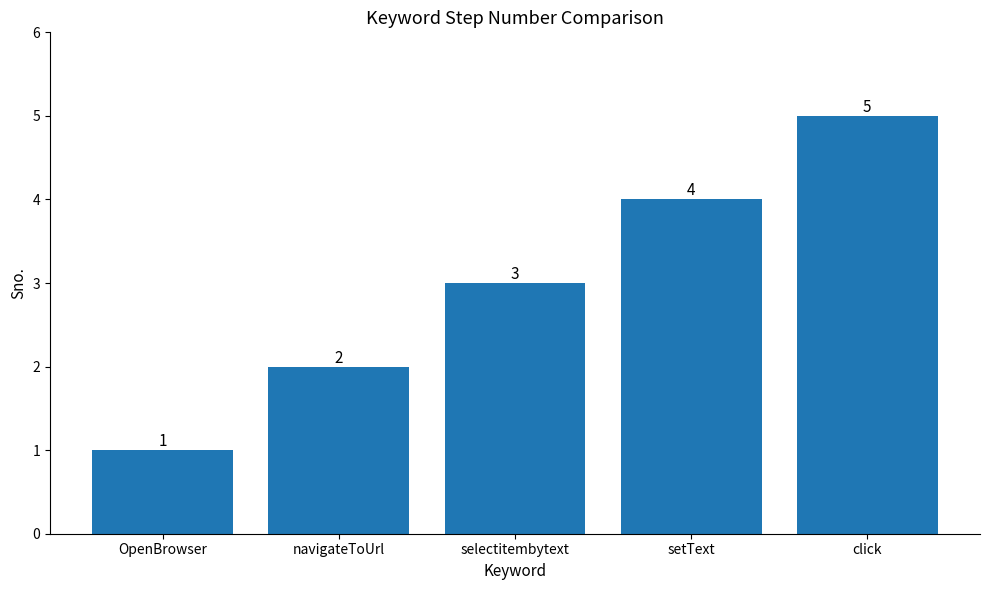

What is the difference between the second highest and second lowest values?

2